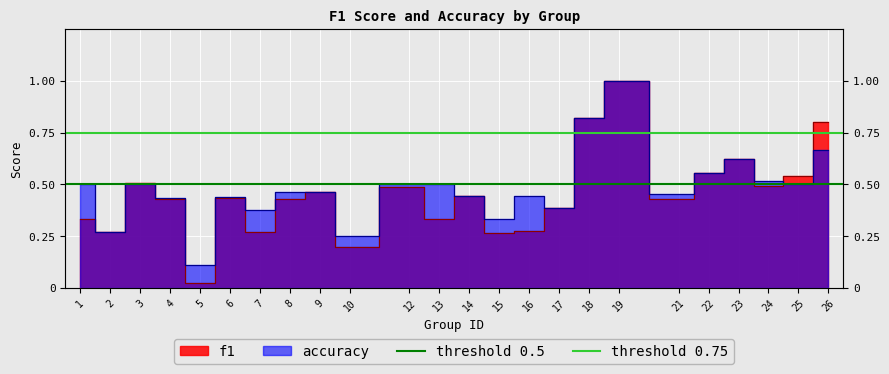

True or false: f1 has more than 0 interior local peaks.

True